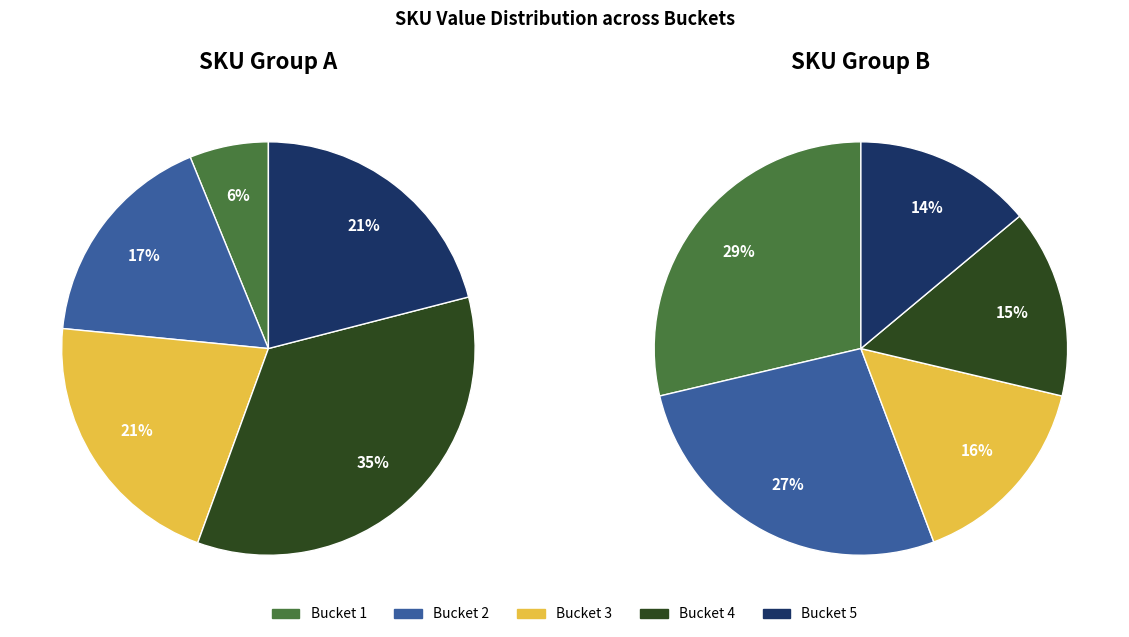

True or false: 330510051174412 accounts for 17% of the total.

False